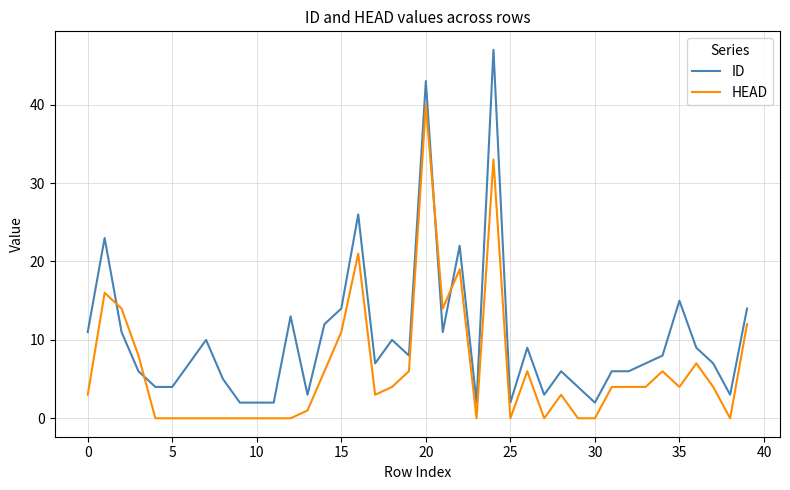

True or false: ID and HEAD intersect in this chart.

True